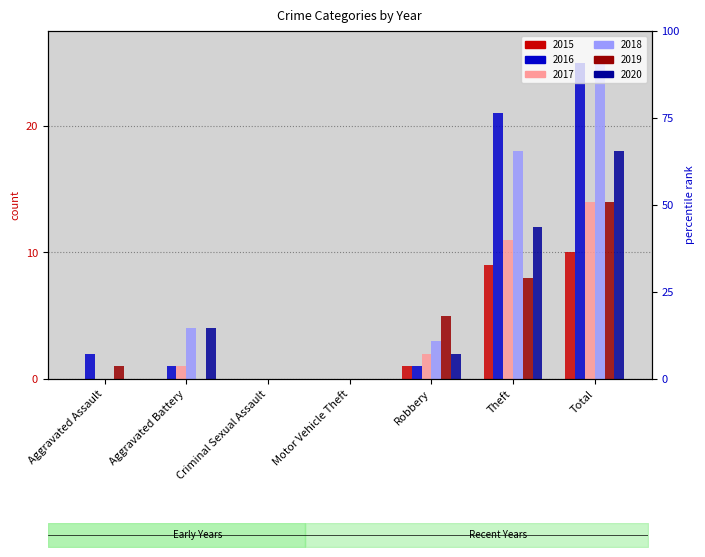

What position from the right is Aggravated Assault?

7